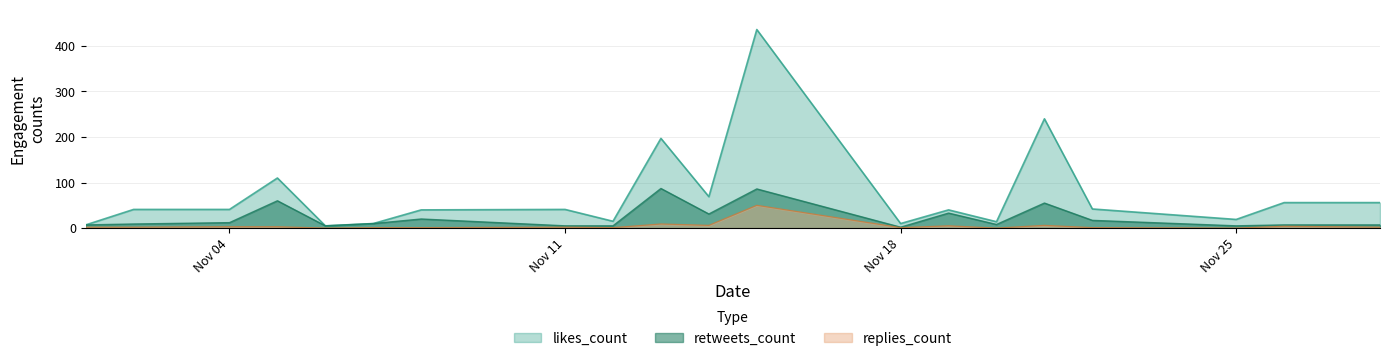

True or false: retweets_count and likes_count intersect in this chart.

False